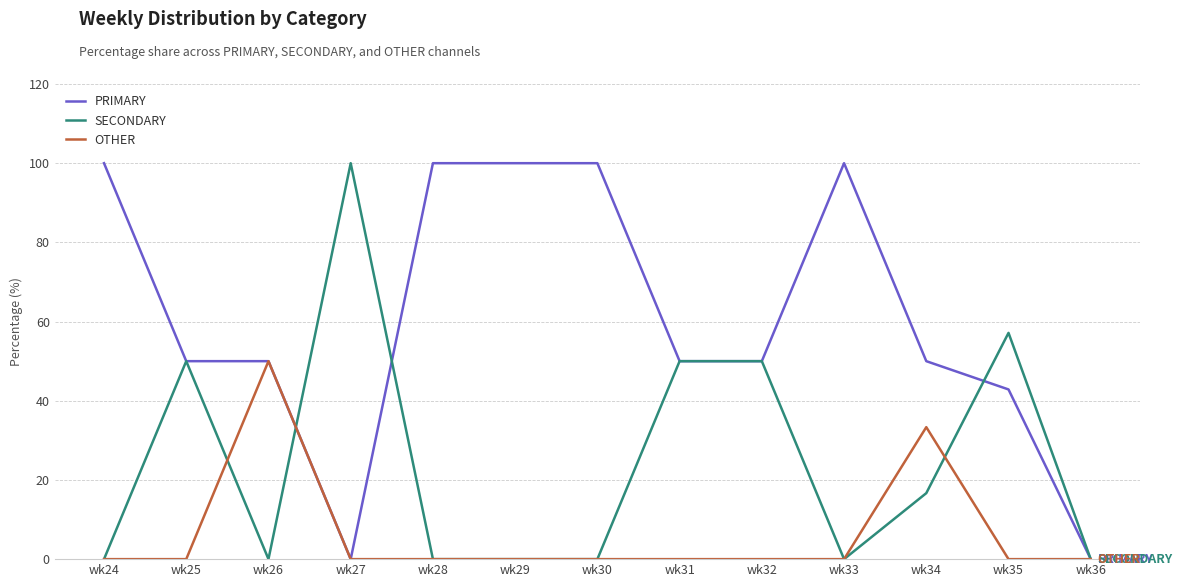

What is the spread (max minus min) of values at wk26?

50.0